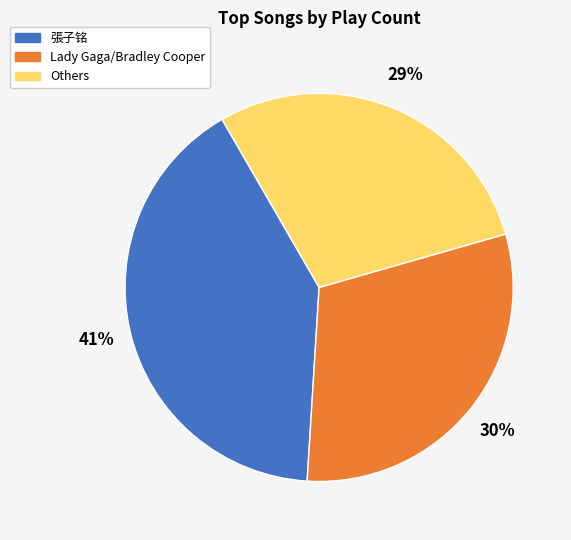

To the nearest percent, what is the difference between the largest and smallest slice percentages?

12%